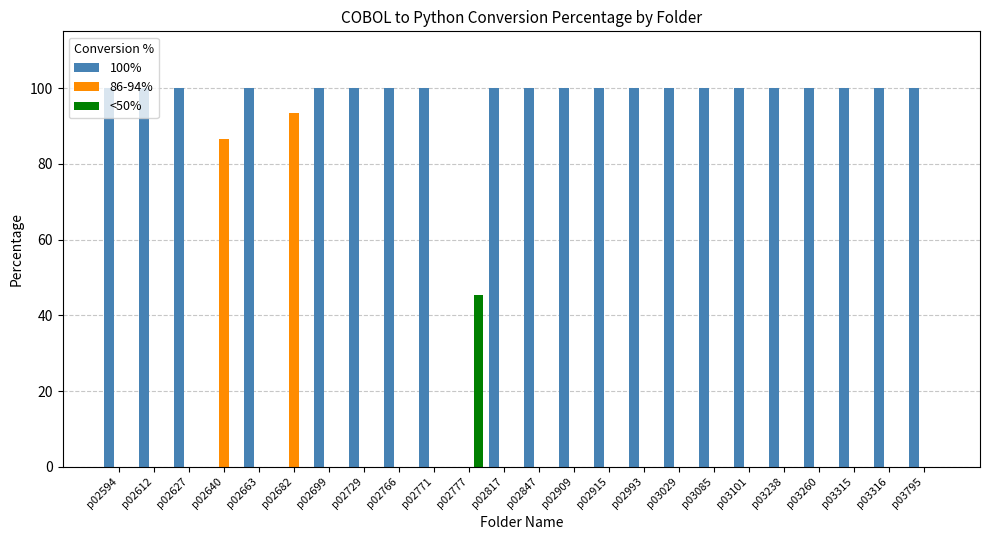

At which label does <50% reach its peak?

p02777